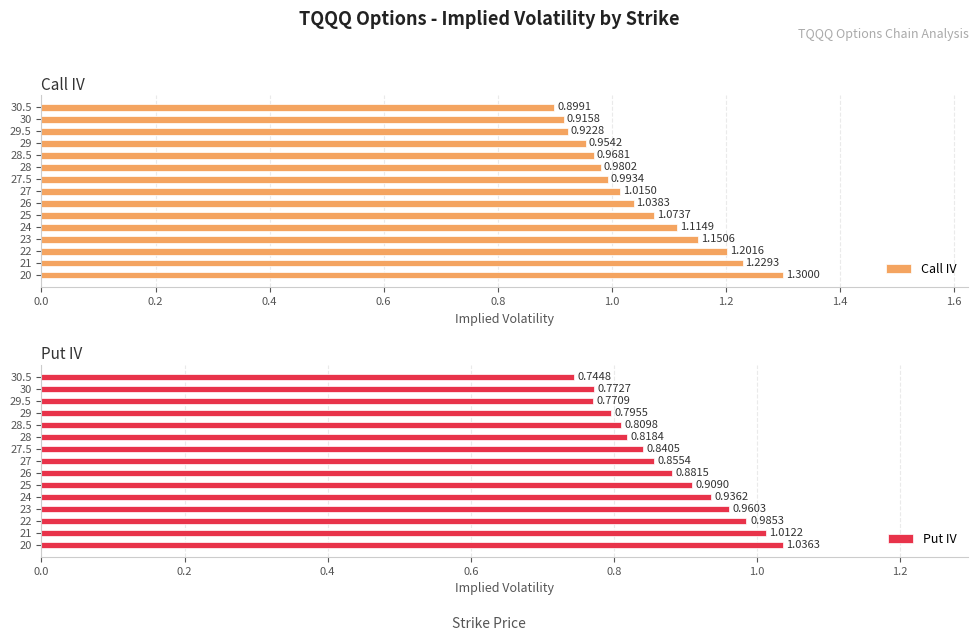

Rank the series by their average value, from highest to lowest.

Call IV, Put IV